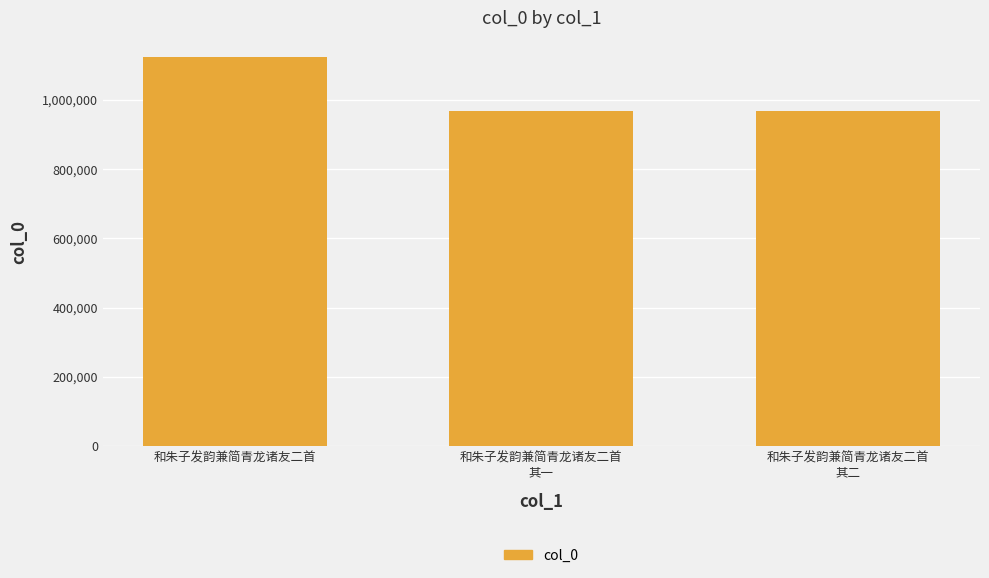

The value at 和朱子发韵兼简青龙诸友二首
其二 is 1499476. True or false?

False